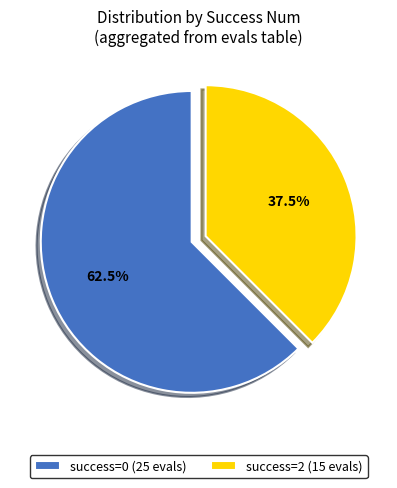

Is there any slice that represents more than half of the pie?

Yes